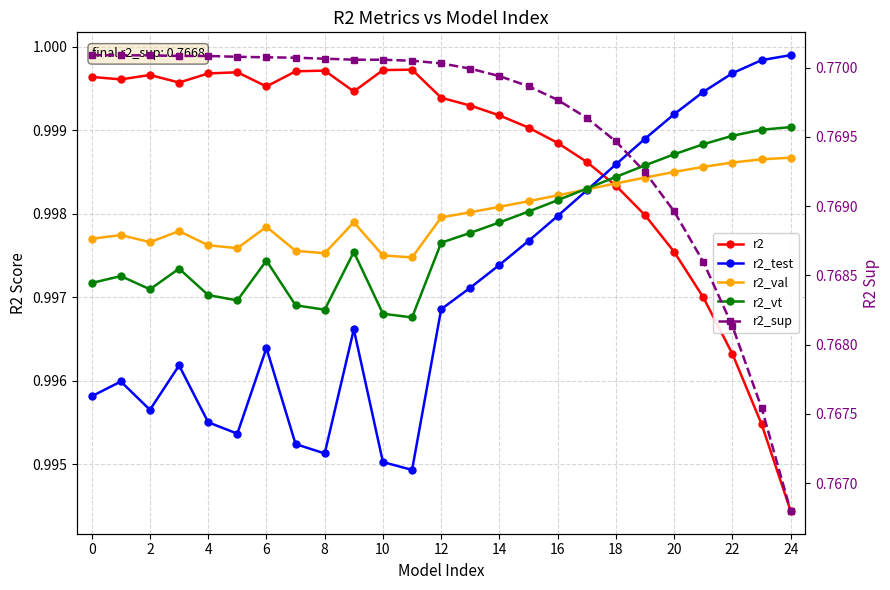

Where do r2_test and r2 first cross each other?

17 and 18